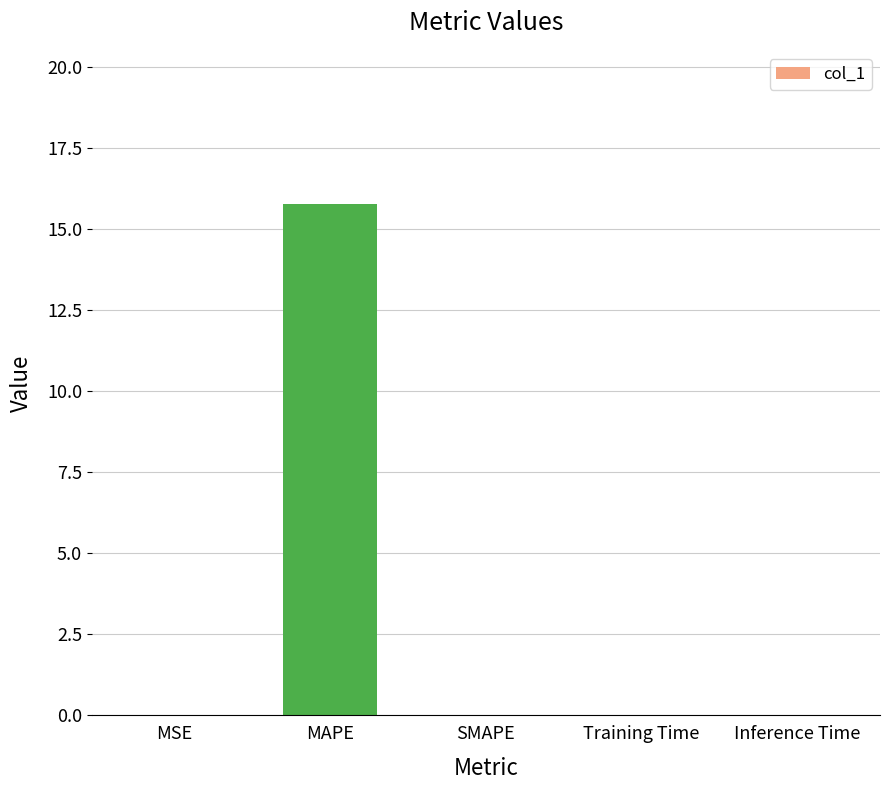

What is the sum of all values?

15.8